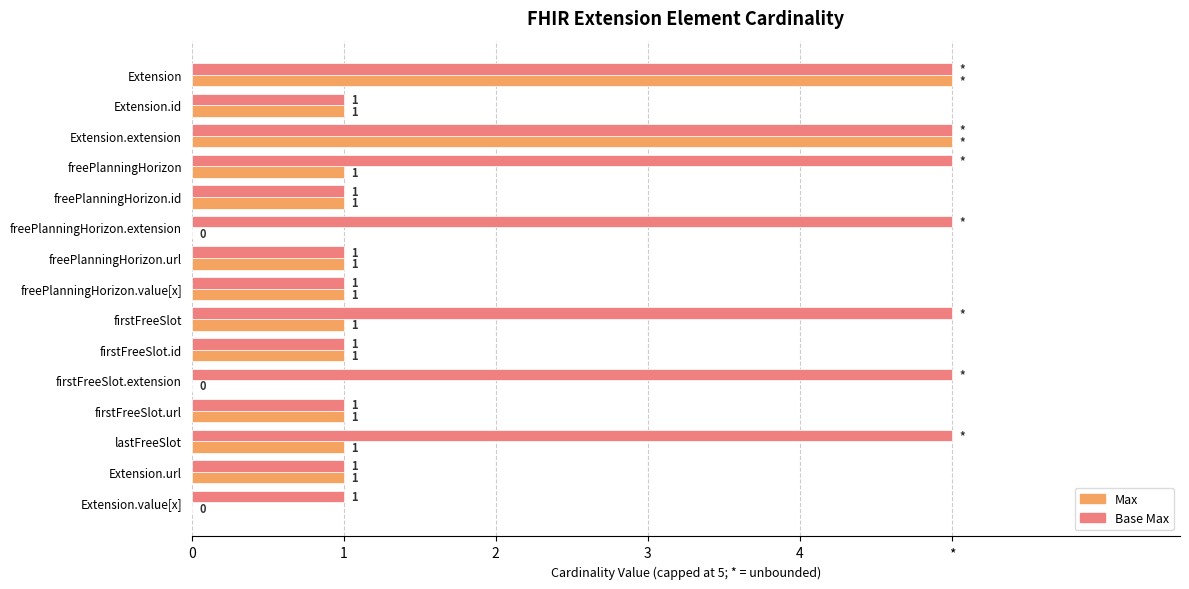

What position from the left is Extension.extension?

3